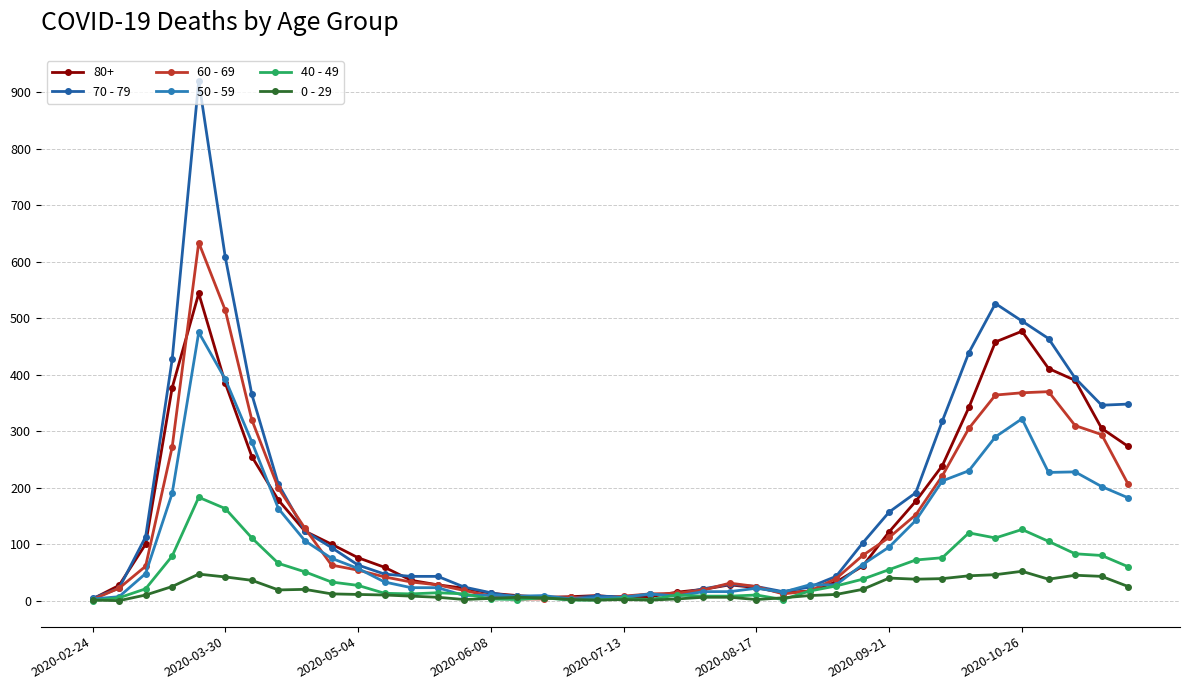

What is the difference between the maximum and minimum values in the 70 - 79 series?

916